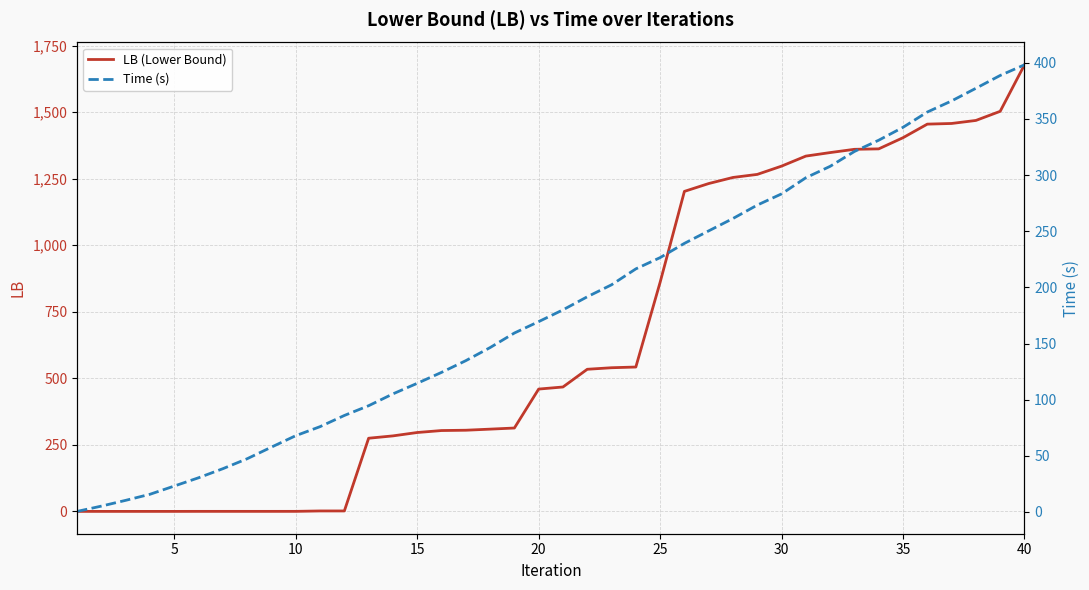

At which label does LB (Lower Bound) reach its peak?

40